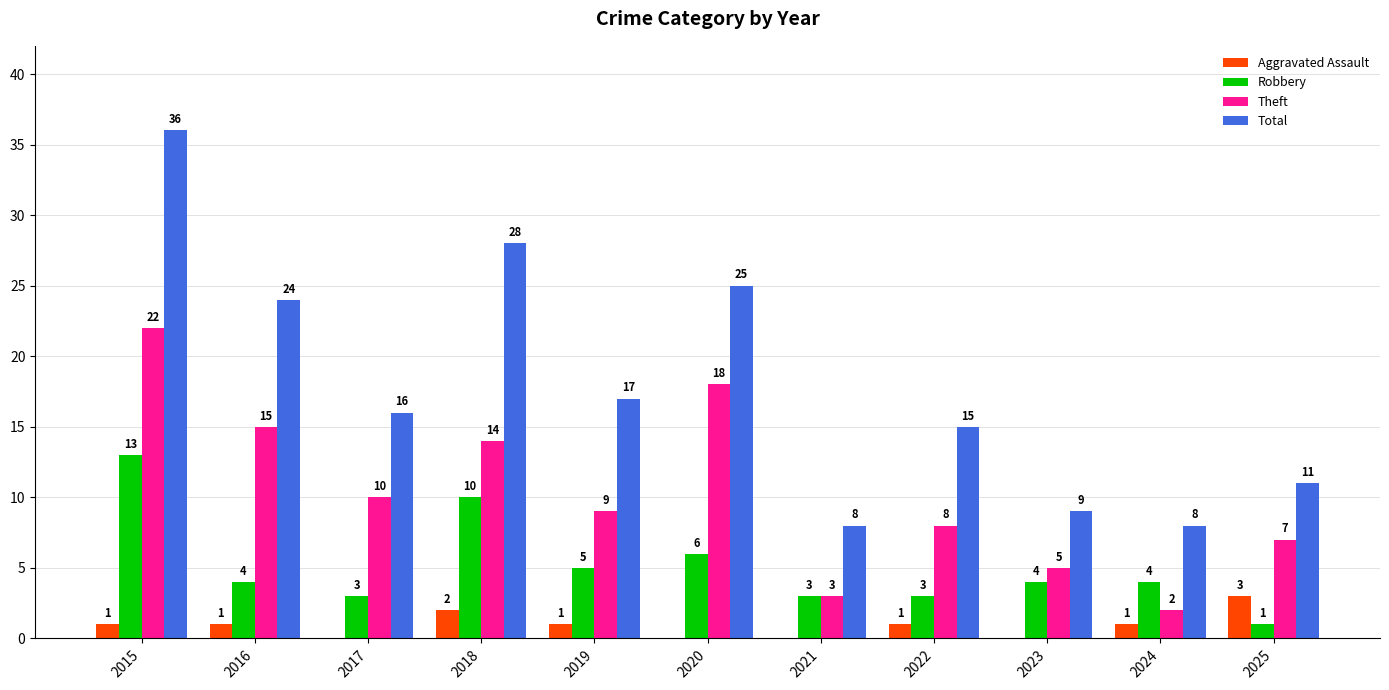

At which label is Total closest to 22?

2016